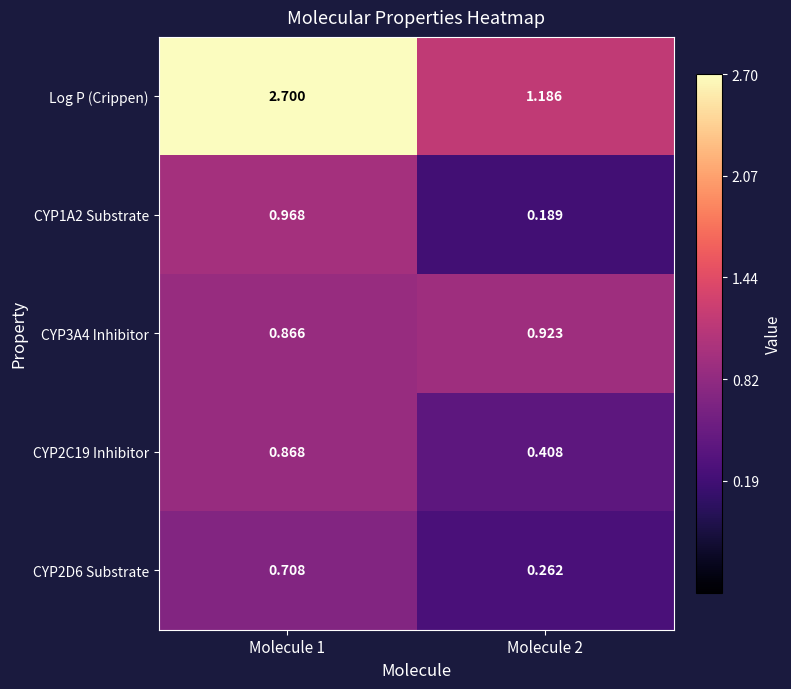

Which series has the widest spread of values?

Log P (Crippen)